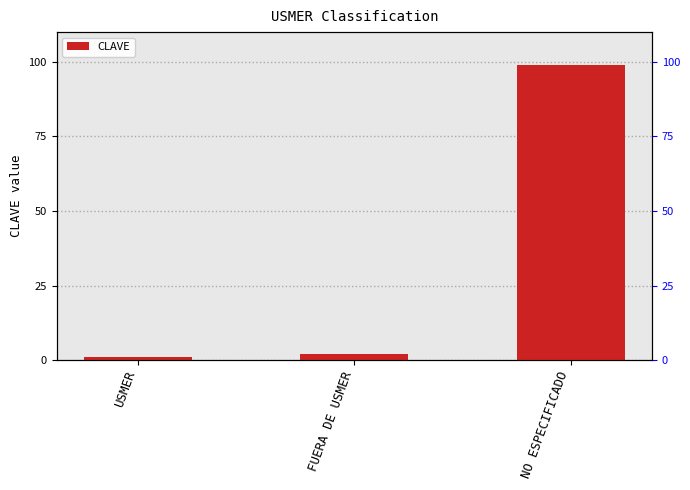

What is the smallest value displayed?

1